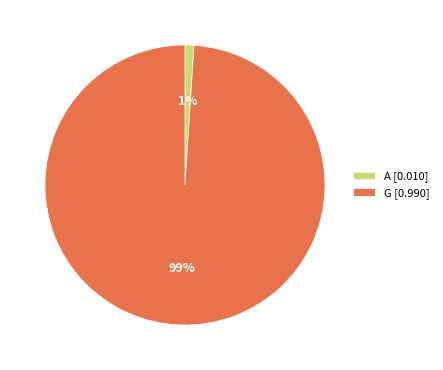

What percentage is the G [0.990] slice, to the nearest percent?

99%